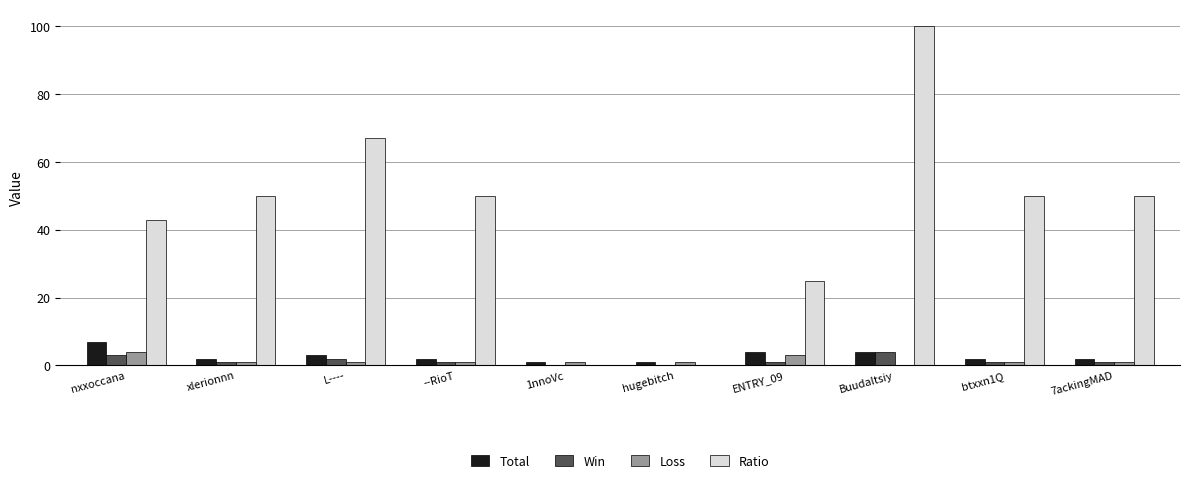

What are all the series names shown in the legend?

Total, Win, Loss, Ratio